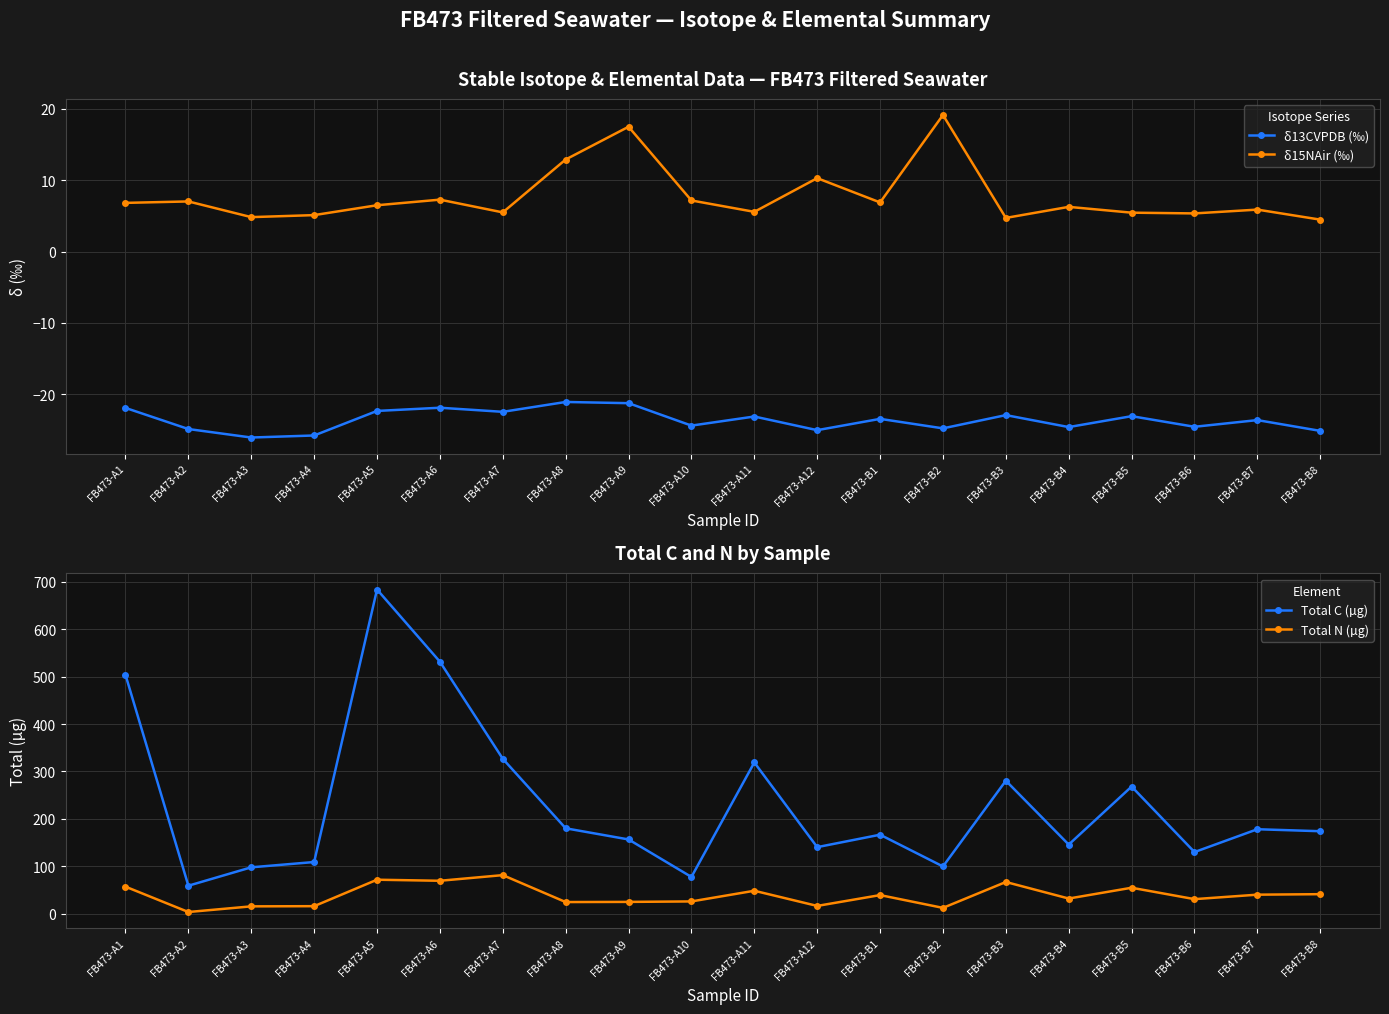

Reading right to left, transcribe all the data shown in this chart.

δ13CVPDB (‰): FB473-B8=-25.1	FB473-B7=-23.6	FB473-B6=-24.6	FB473-B5=-23.1	FB473-B4=-24.6	FB473-B3=-22.9	FB473-B2=-24.8	FB473-B1=-23.5	FB473-A12=-25.0	FB473-A11=-23.1	FB473-A10=-24.4	FB473-A9=-21.3	FB473-A8=-21.1	FB473-A7=-22.5	FB473-A6=-21.9	FB473-A5=-22.3	FB473-A4=-25.8	FB473-A3=-26.1	FB473-A2=-24.9	FB473-A1=-21.9
δ15NAir (‰): FB473-B8=4.5	FB473-B7=5.9	FB473-B6=5.3	FB473-B5=5.5	FB473-B4=6.3	FB473-B3=4.7	FB473-B2=19.1	FB473-B1=6.9	FB473-A12=10.3	FB473-A11=5.6	FB473-A10=7.2	FB473-A9=17.5	FB473-A8=12.9	FB473-A7=5.5	FB473-A6=7.3	FB473-A5=6.5	FB473-A4=5.1	FB473-A3=4.8	FB473-A2=7.0	FB473-A1=6.8
Total C (µg): FB473-B8=174.1	FB473-B7=178.3	FB473-B6=130.2	FB473-B5=268.2	FB473-B4=146.0	FB473-B3=280.6	FB473-B2=99.9	FB473-B1=166.8	FB473-A12=140.6	FB473-A11=319.0	FB473-A10=77.8	FB473-A9=156.8	FB473-A8=180.3	FB473-A7=326.8	FB473-A6=531.3	FB473-A5=683.4	FB473-A4=109.2	FB473-A3=98.1	FB473-A2=59.3	FB473-A1=503.6
Total N (µg): FB473-B8=41.5	FB473-B7=40.5	FB473-B6=31.0	FB473-B5=55.1	FB473-B4=32.3	FB473-B3=67.2	FB473-B2=12.6	FB473-B1=39.6	FB473-A12=16.8	FB473-A11=48.7	FB473-A10=26.2	FB473-A9=25.2	FB473-A8=24.9	FB473-A7=81.6	FB473-A6=69.7	FB473-A5=72.0	FB473-A4=16.2	FB473-A3=15.8	FB473-A2=3.9	FB473-A1=57.3